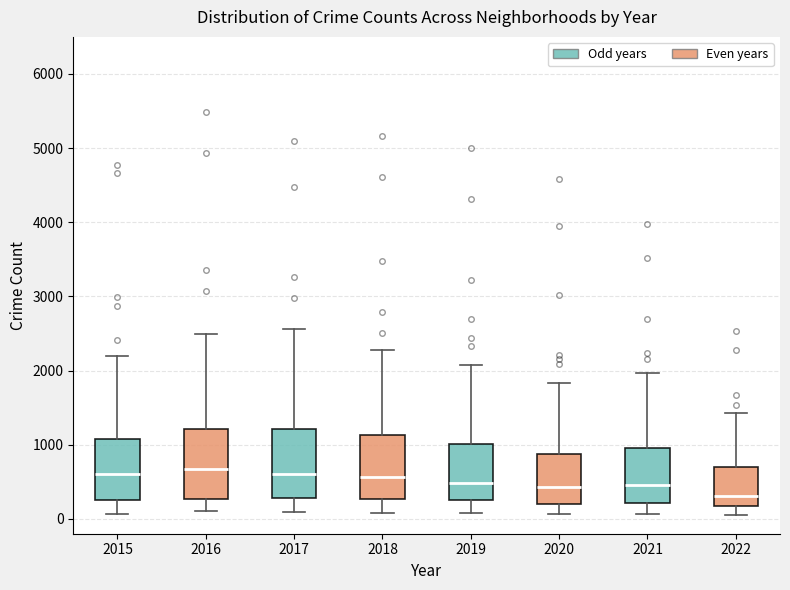

Where does the upper whisker of the box at x = 2015 end on the y-axis? The values are not printed on the chart, so give them approximately, as read against the axis.

2200